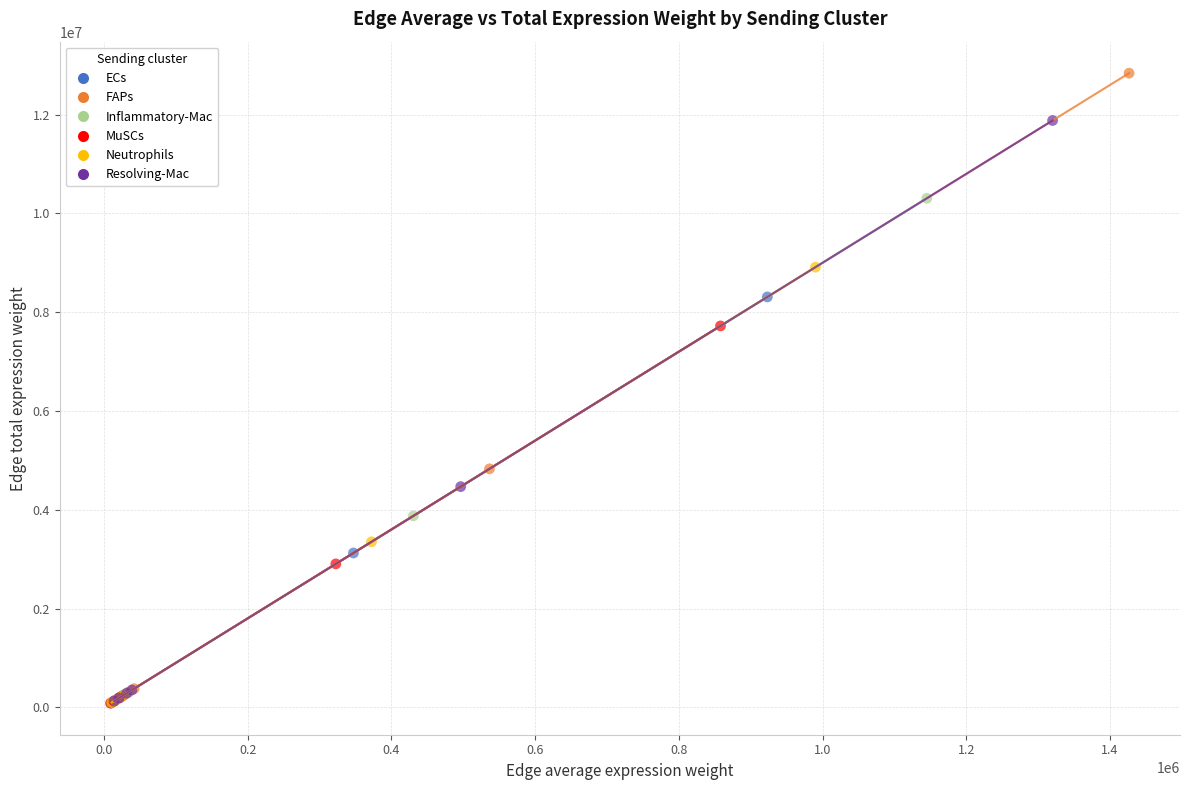

Which series has the largest Y range (max minus min)?

FAPs